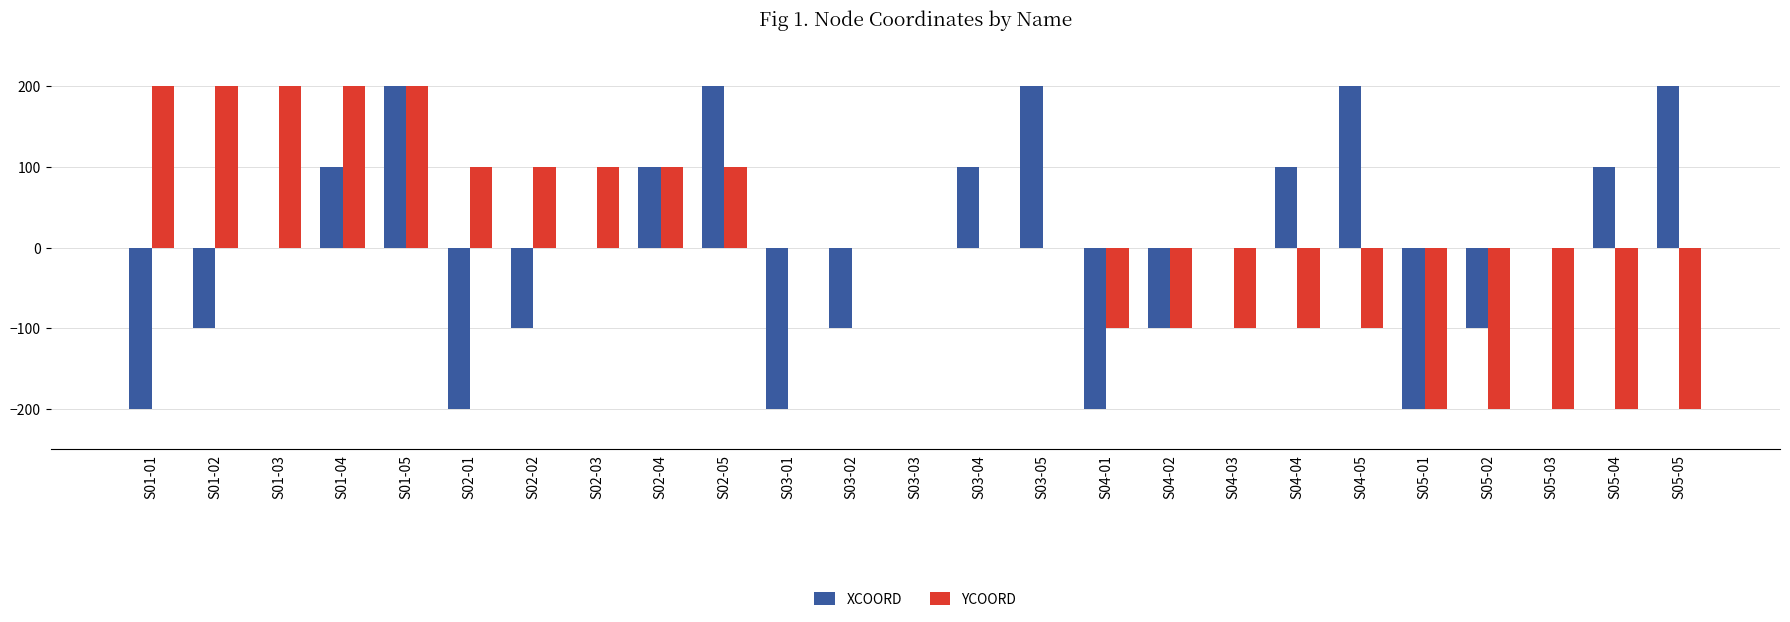

How many distinct data groups are displayed?

2